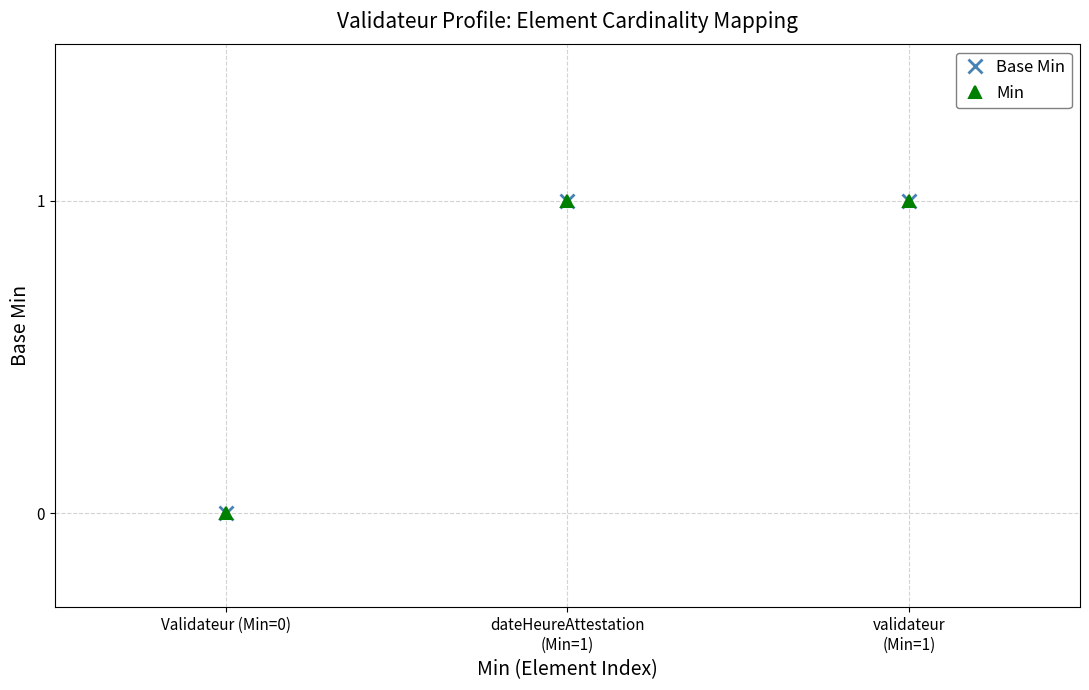

At which category is the sum across all series the highest?

dateHeureAttestation
(Min=1)